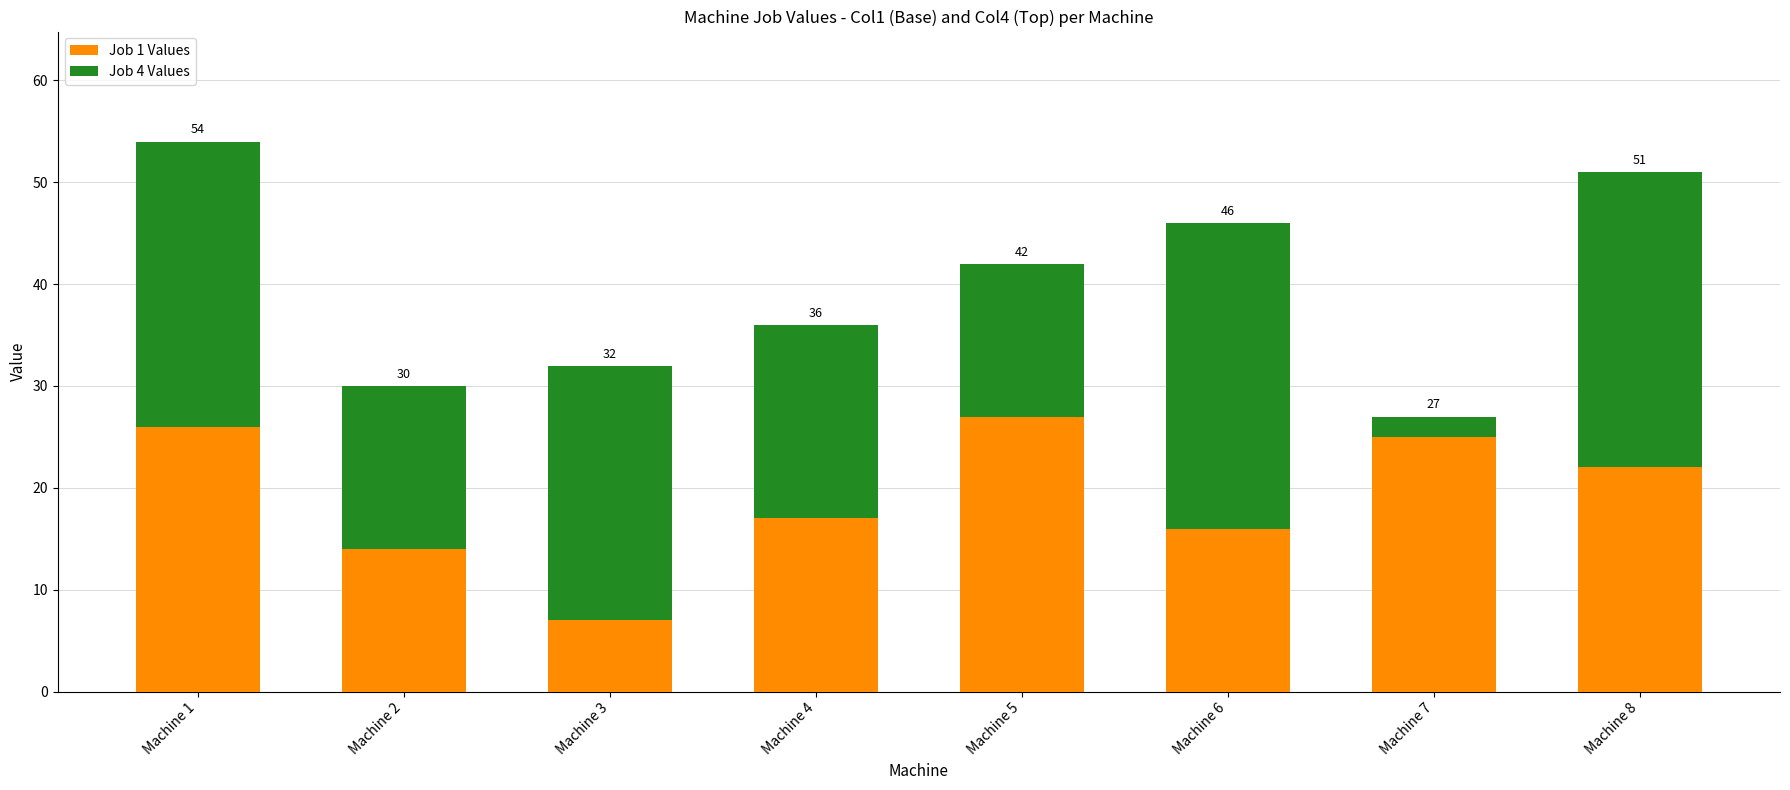

How many bars are there in total?

8